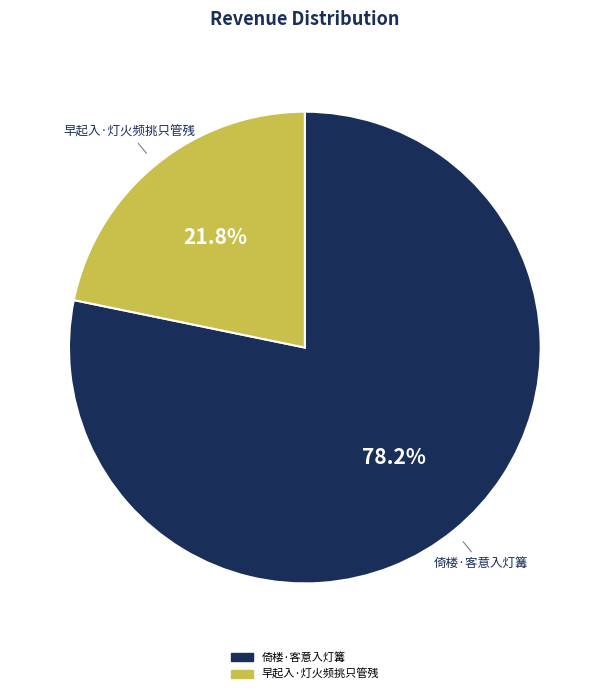

Rank the categories by value from lowest to highest.

早起入·灯火频挑只管残, 倚楼·客意入灯篝